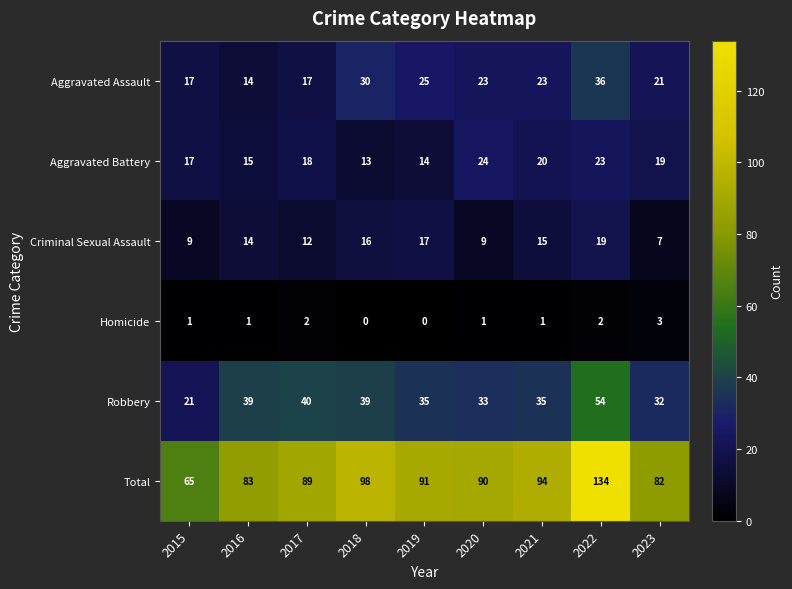

At which label does Total first exceed 90?

2018